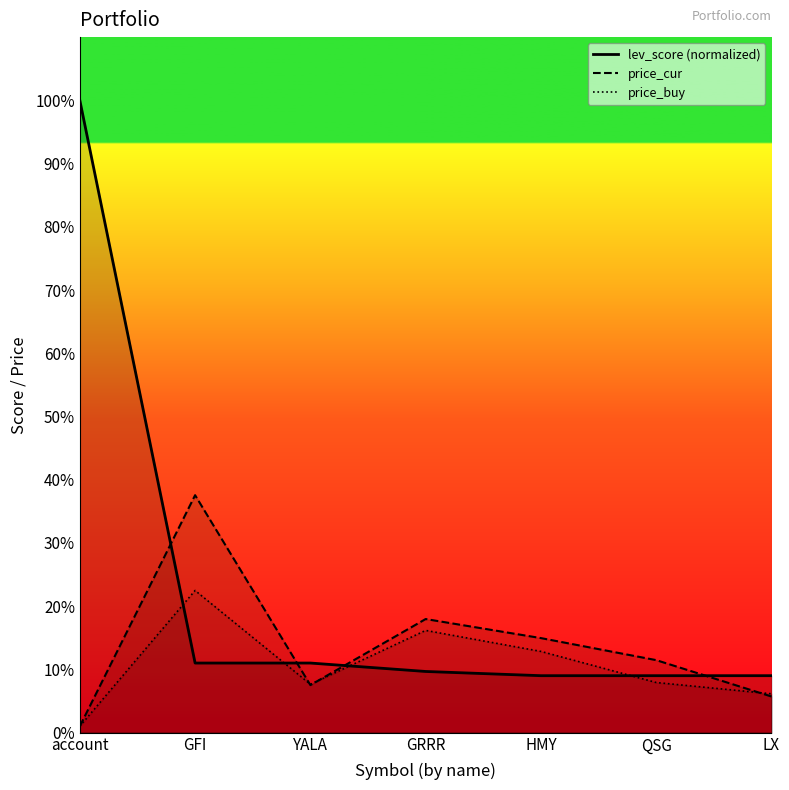

What is the label of the 2nd point from the right?

QSG